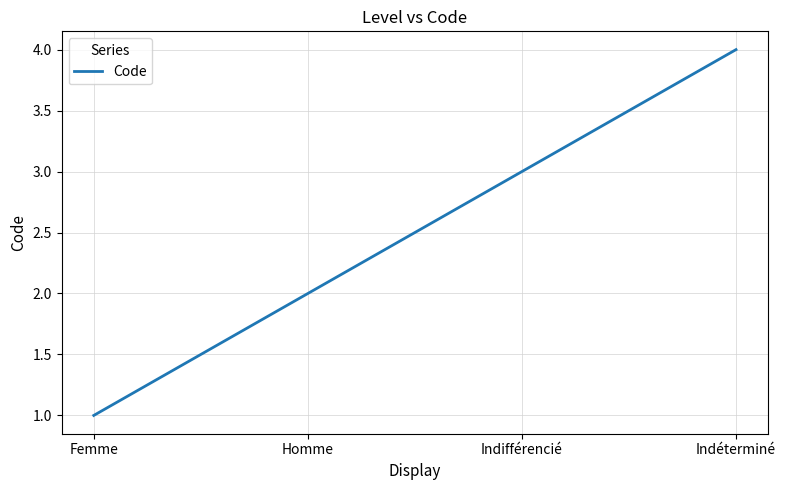

List the labels in order of value, largest first.

Indéterminé, Indifférencié, Homme, Femme